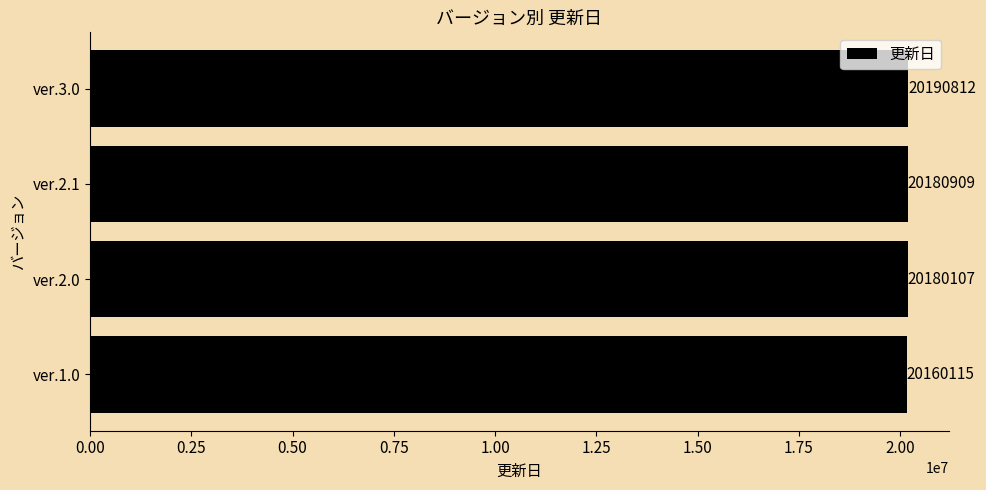

Reading top to bottom, extract all data points from this chart.

20190812	20180909	20180107	20160115